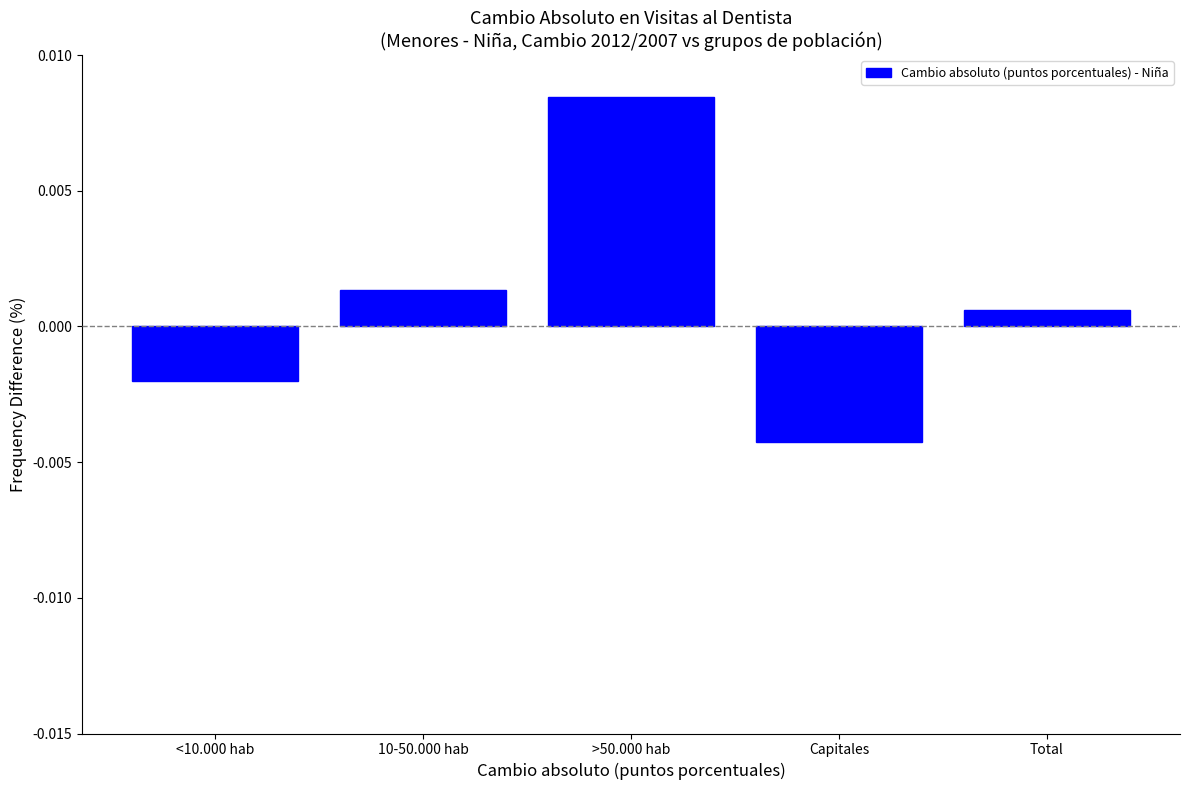

What is the label of the 5th bar from the right?

<10.000 hab